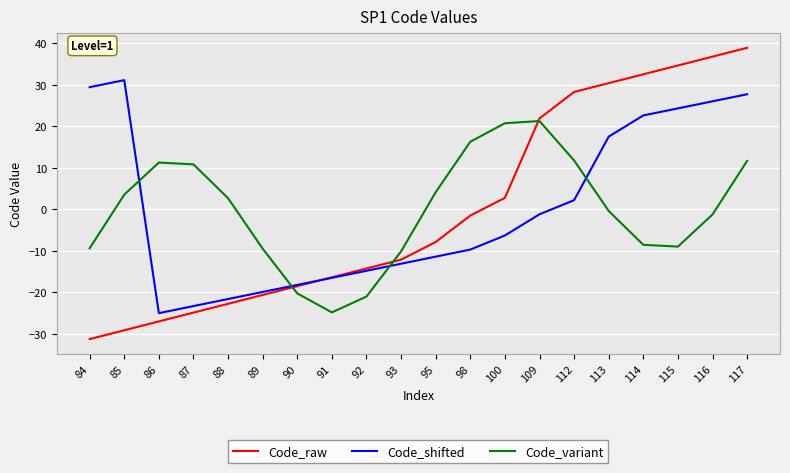

List the labels in order of Code_shifted value, largest first.

85, 84, 117, 116, 115, 114, 113, 112, 109, 100, 98, 95, 93, 92, 91, 90, 89, 88, 87, 86